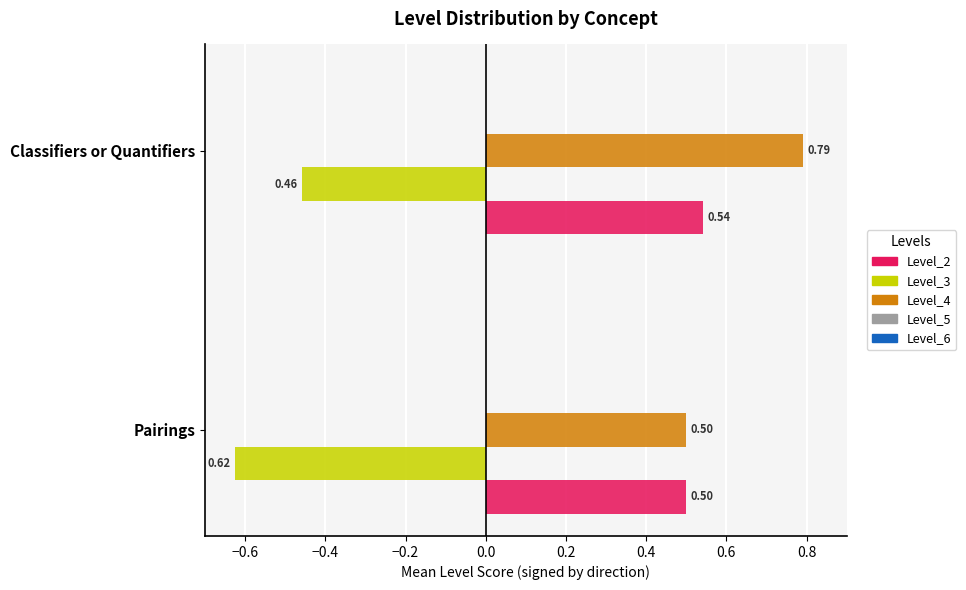

At which label does Level_4 reach its minimum?

Pairings